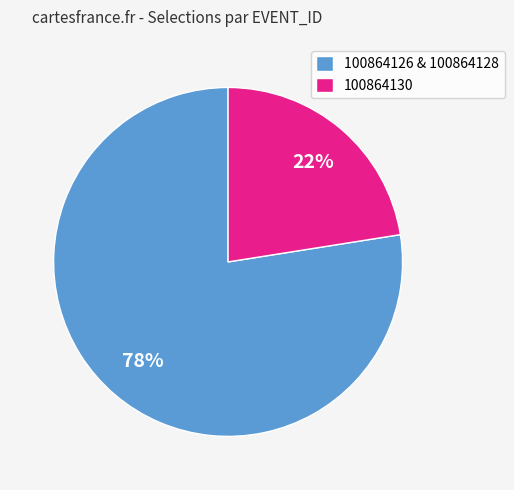

Which slice is the smallest?

100864130